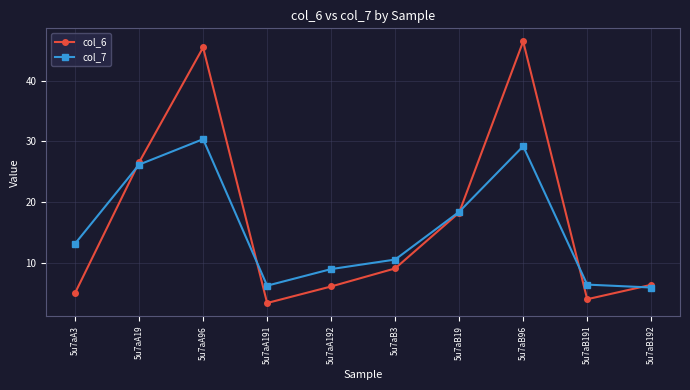

What is the spread (max minus min) of values at 5u7aA96?

15.1